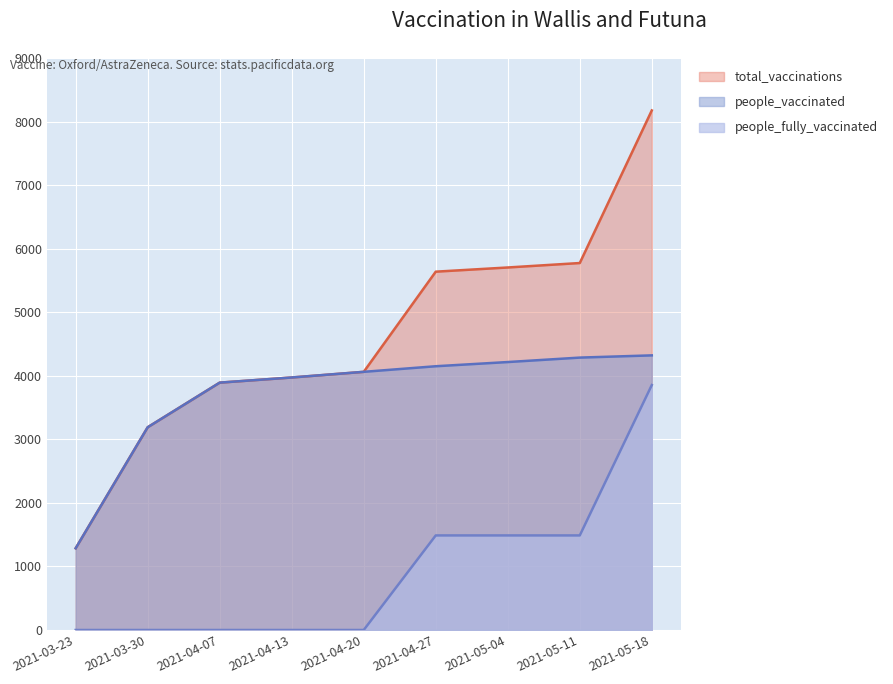

What are all the series names shown in the legend?

total_vaccinations, people_vaccinated, people_fully_vaccinated